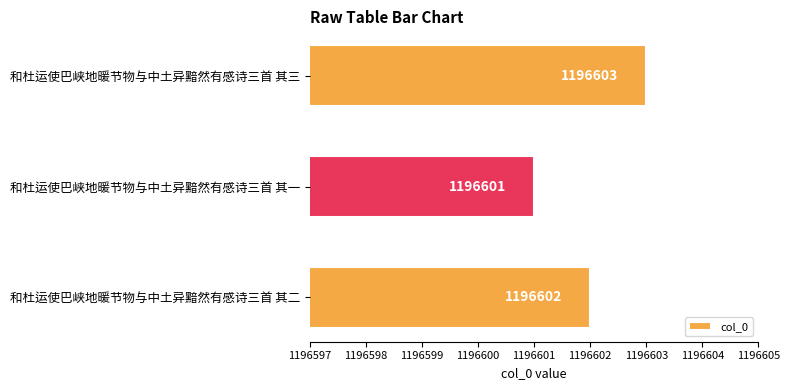

The chart shows a value of 1196601 at 和杜运使巴峡地暖节物与中土异黯然有感诗三首 其一. True or false?

True